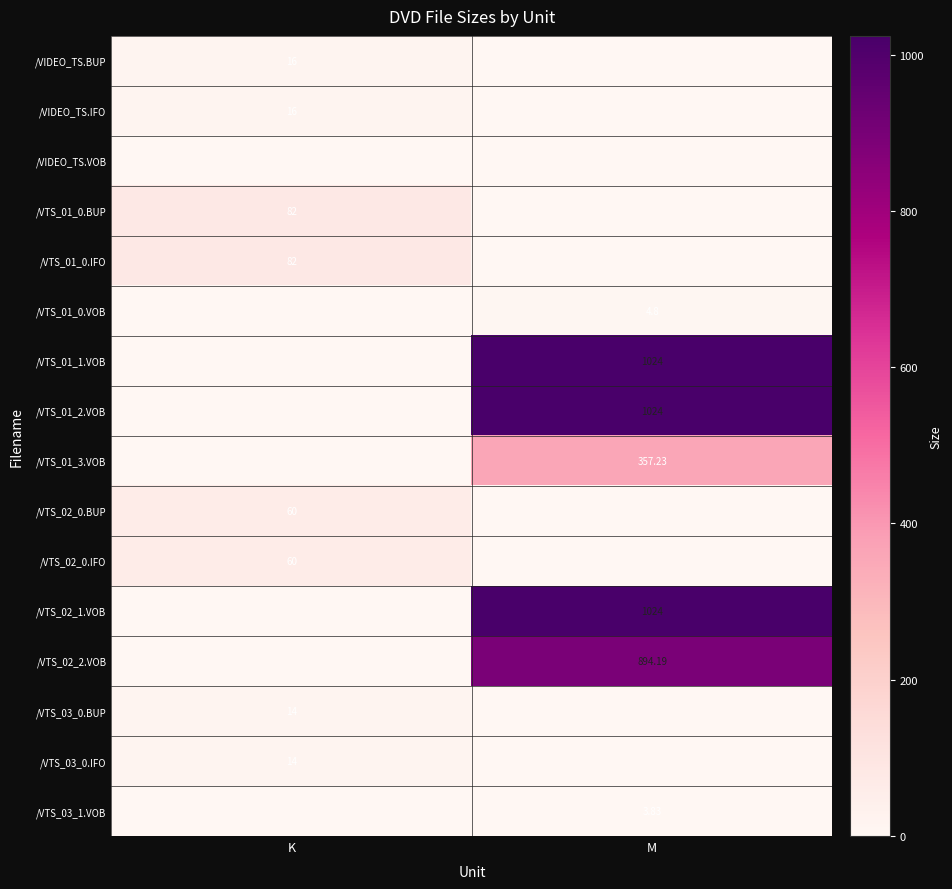

Is it true that /VTS_02_1.VOB equals 1512.6 at M?

False